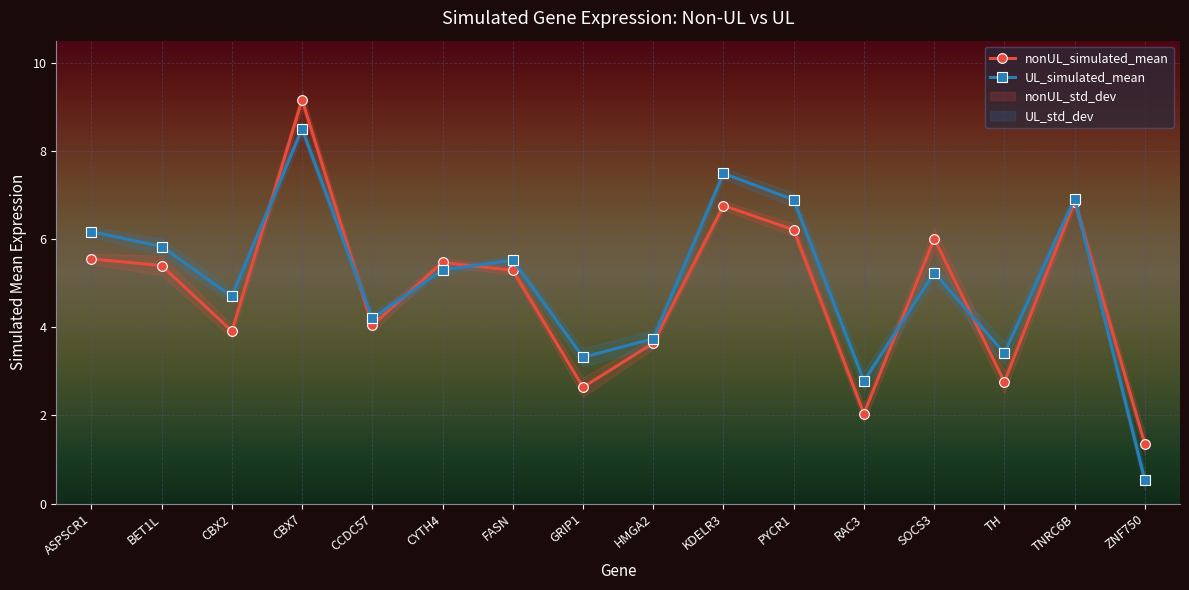

After their last crossing, which series has the higher values: UL_simulated_mean or nonUL_simulated_mean?

nonUL_simulated_mean